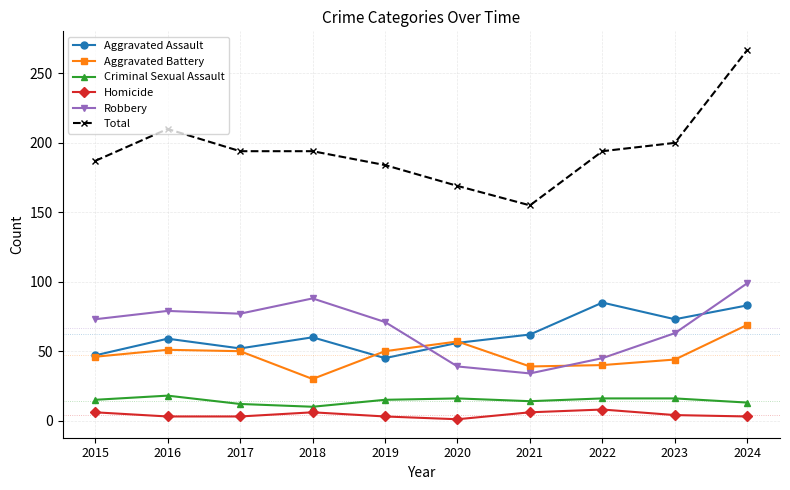

What is the difference between the highest and lowest values at 2023?

196